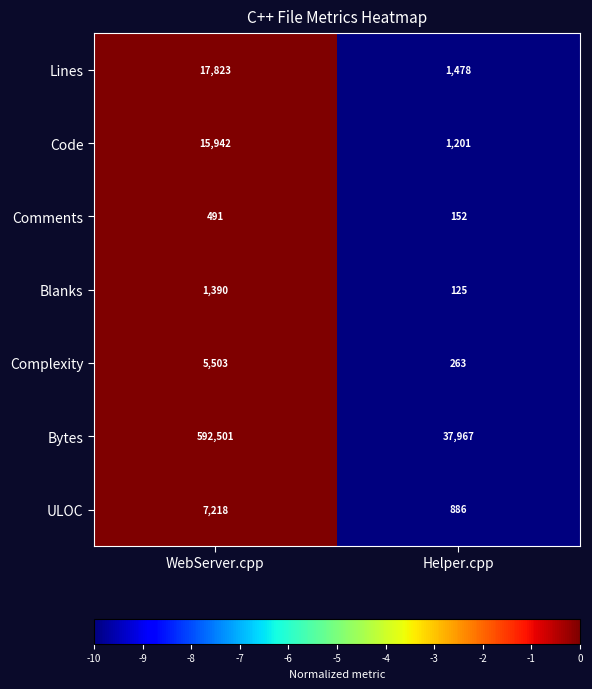

Reading right to left, what are all the values shown in this chart?

Lines: Helper.cpp=1478	WebServer.cpp=17823
Code: Helper.cpp=1201	WebServer.cpp=15942
Comments: Helper.cpp=152	WebServer.cpp=491
Blanks: Helper.cpp=125	WebServer.cpp=1390
Complexity: Helper.cpp=263	WebServer.cpp=5503
Bytes: Helper.cpp=37967	WebServer.cpp=592501
ULOC: Helper.cpp=886	WebServer.cpp=7218